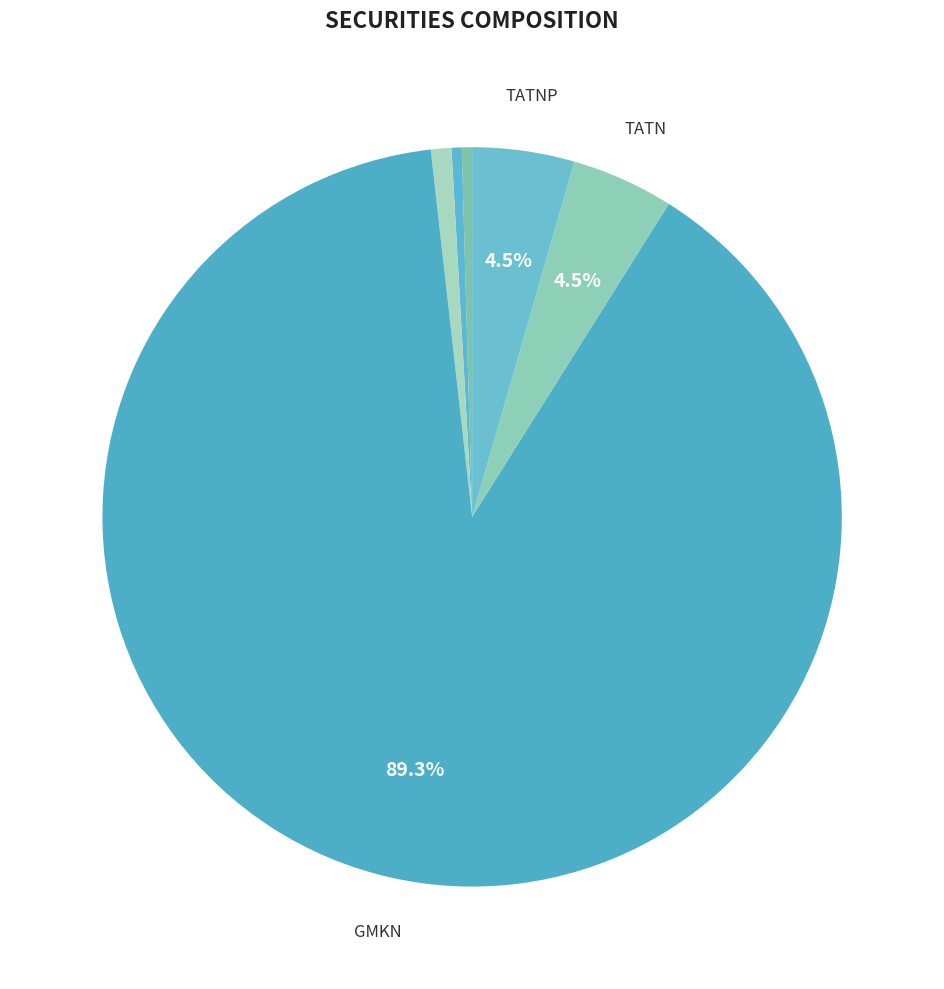

How many segments does this pie chart have?

6